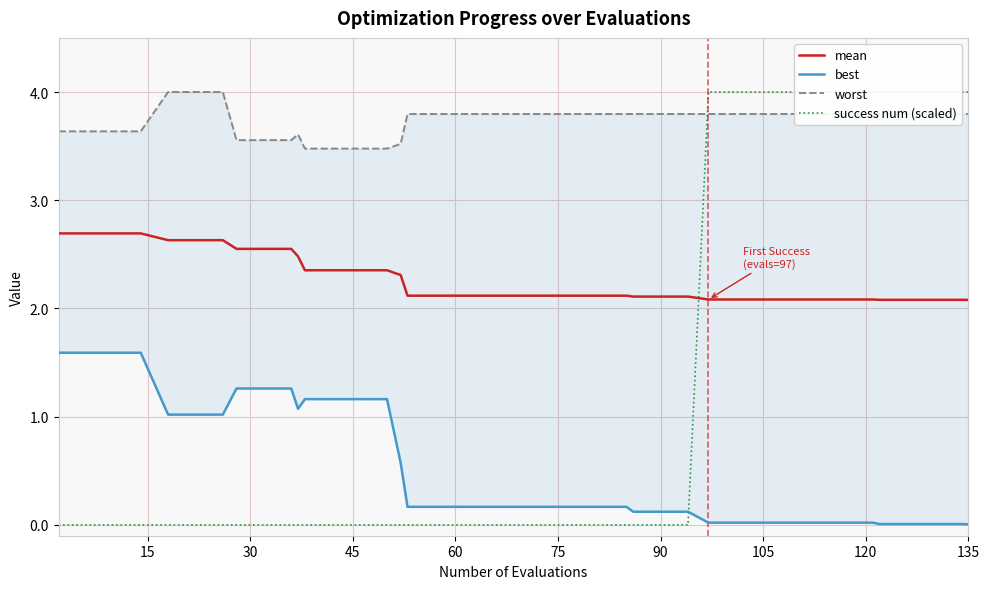

What is the minimum value for mean?

2.1